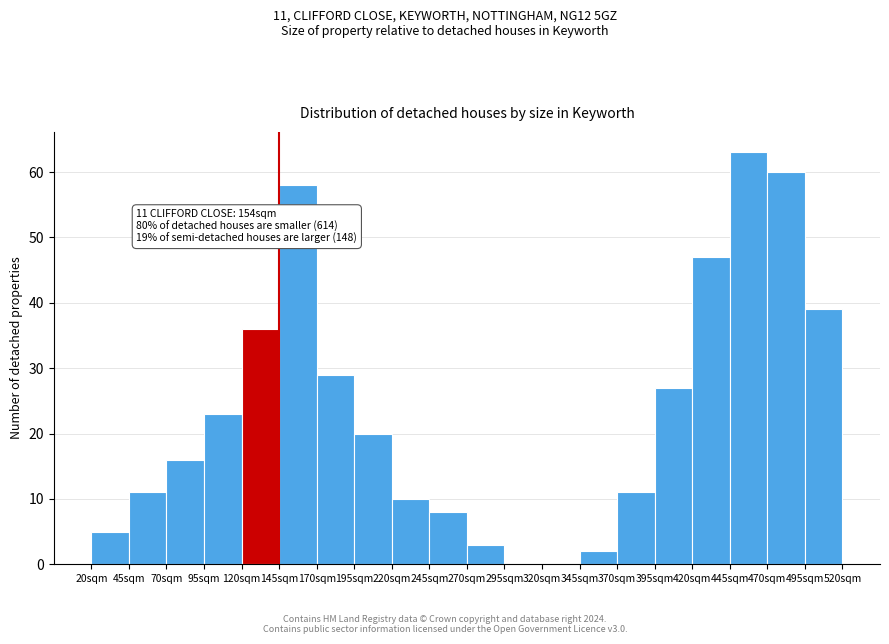

Which range on the x-axis has the tallest bar?

445 to 470